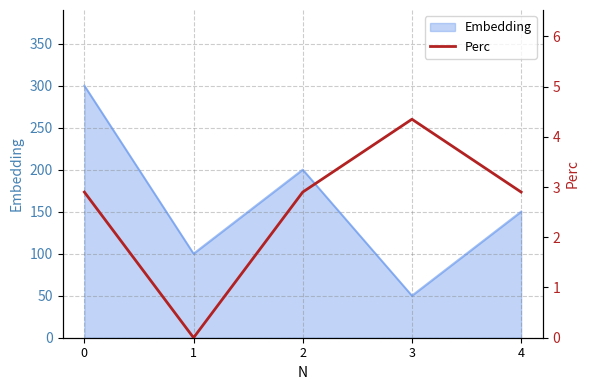

True or false: the data shows 2.9 at 0.

True